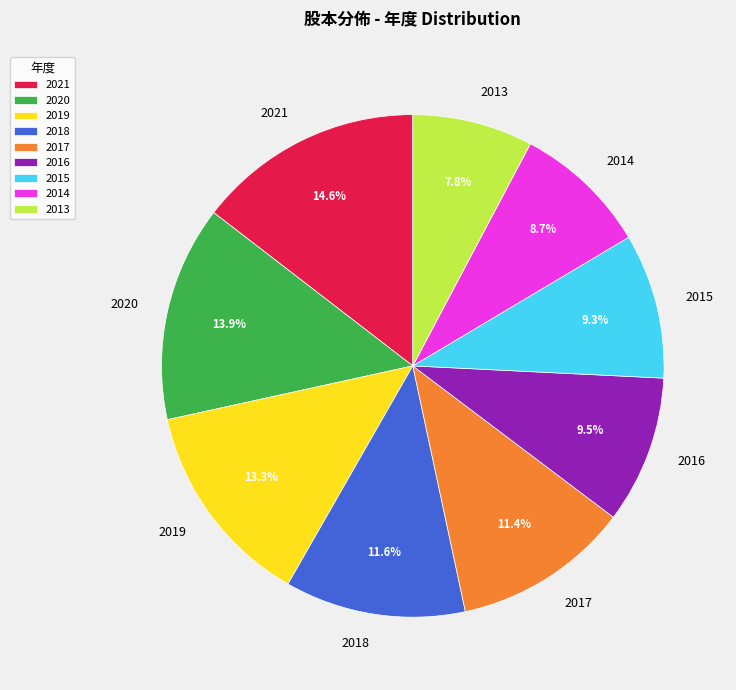

How many segments does this pie chart have?

9